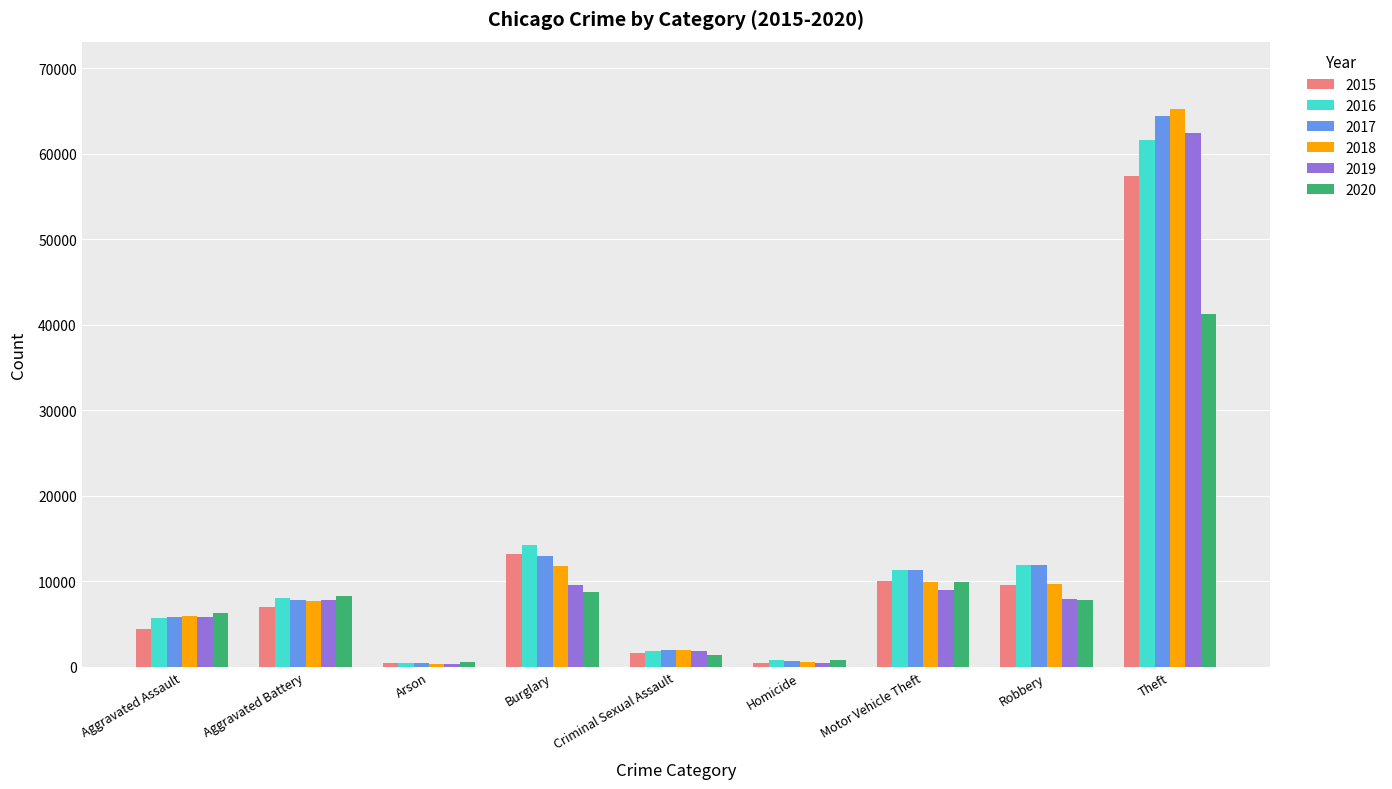

True or false: 2016 has a value of 11286 at Motor Vehicle Theft.

True